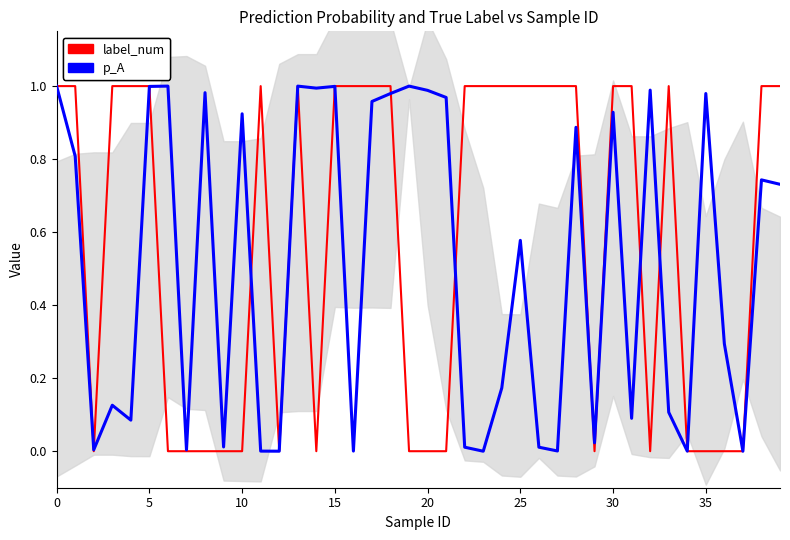

Count the number of categories in the chart.

40